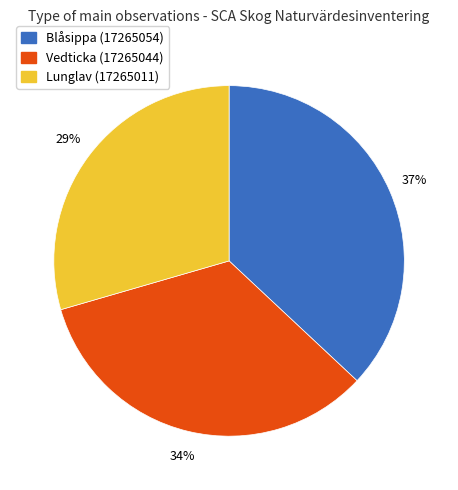

Does any single category account for the majority?

No